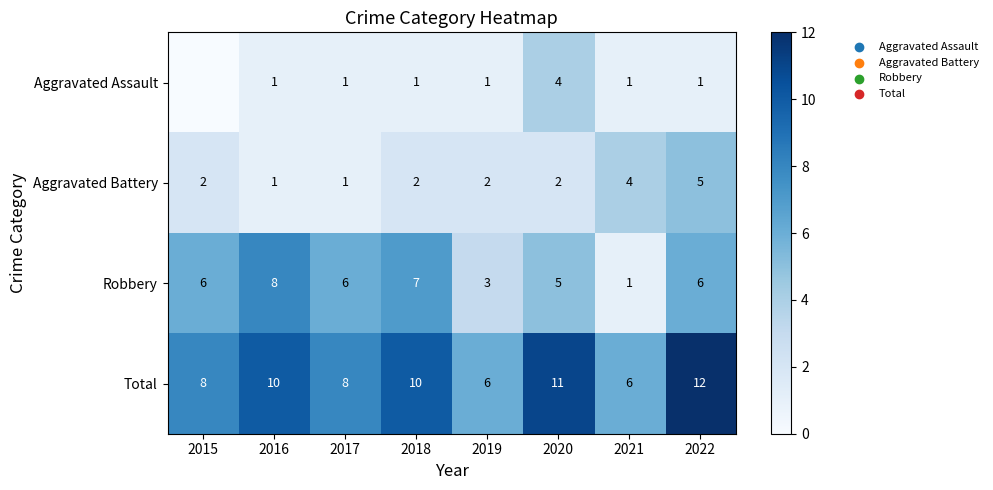

How many Total values are between 8 and 11?

5